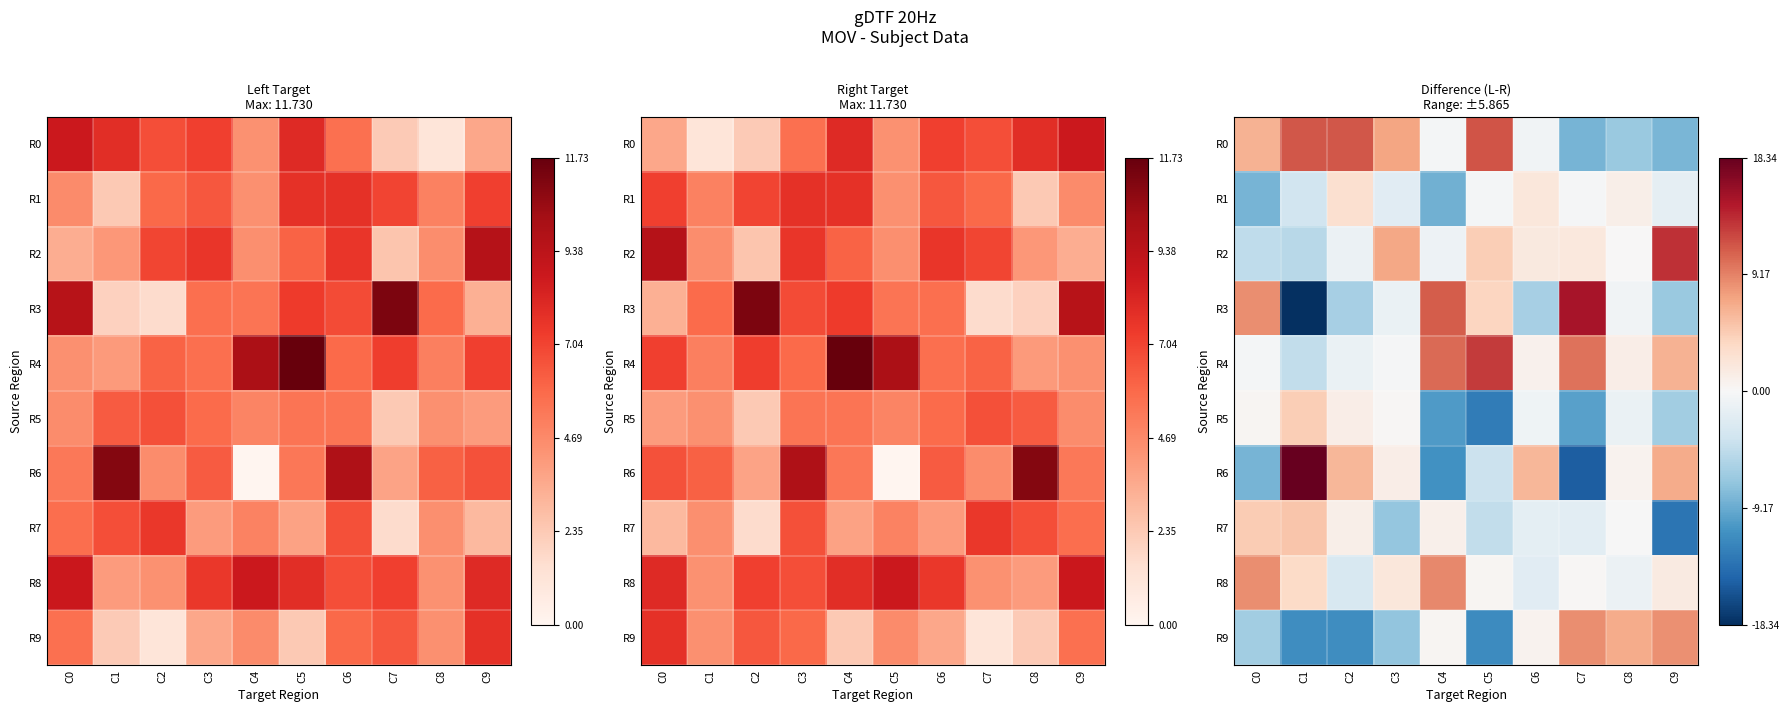

The R7 series shows -13.4 at C9. True or false?

True